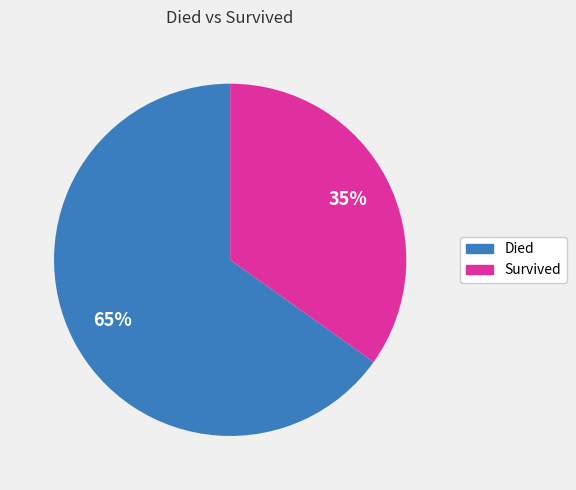

True or false: Died accounts for 65% of the total.

True